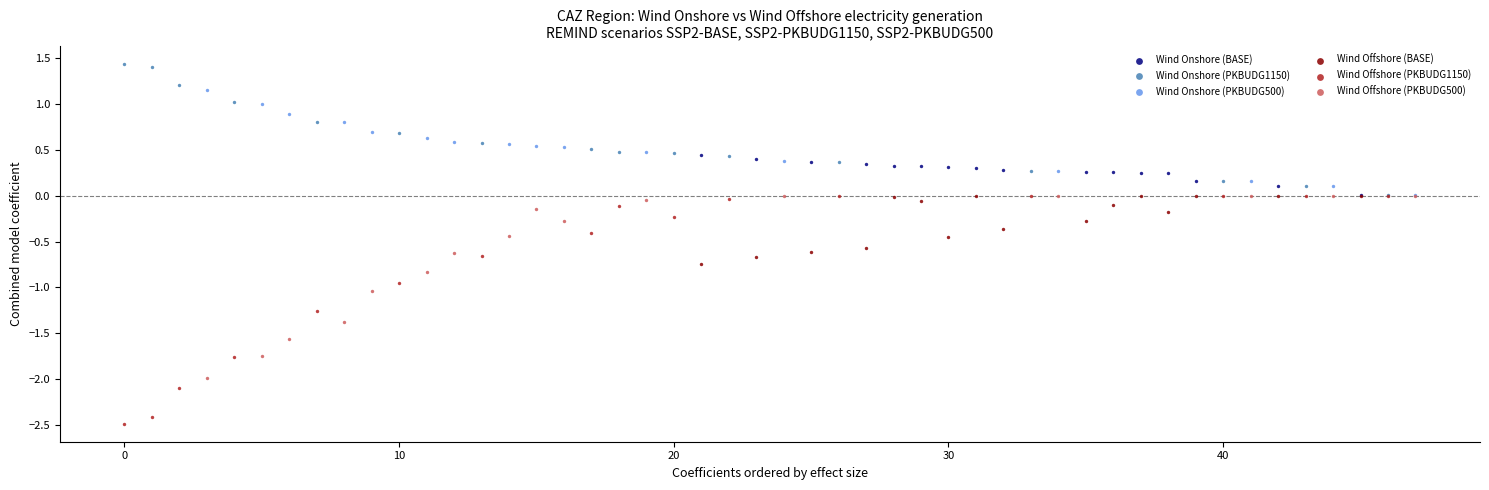

Which series reaches the maximum Y coordinate?

Wind Onshore (PKBUDG1150)